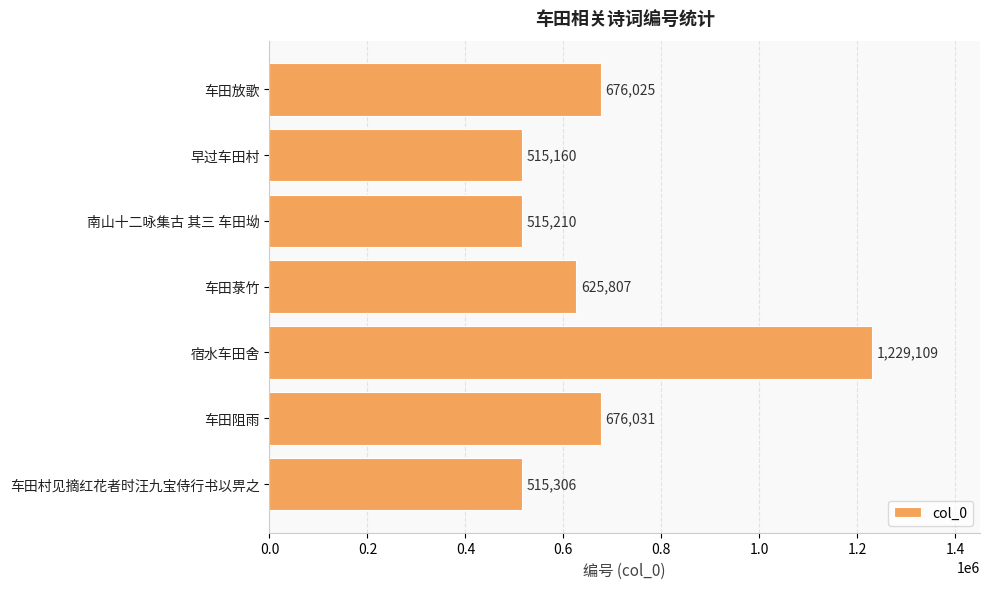

What is the difference between the maximum and minimum values?

713949